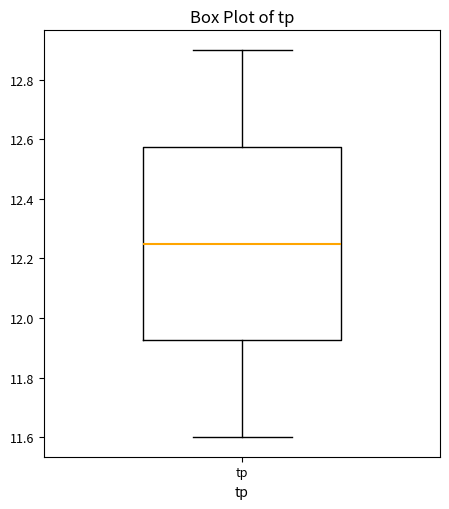

Read this box plot against the y-axis: the position of the median line, the range covered by the box, and the ends of both whiskers. The values are not printed on the chart, so give them approximately, as read against the axis.

median 12.26, box 11.92 to 12.58, whiskers 11.60 to 12.90